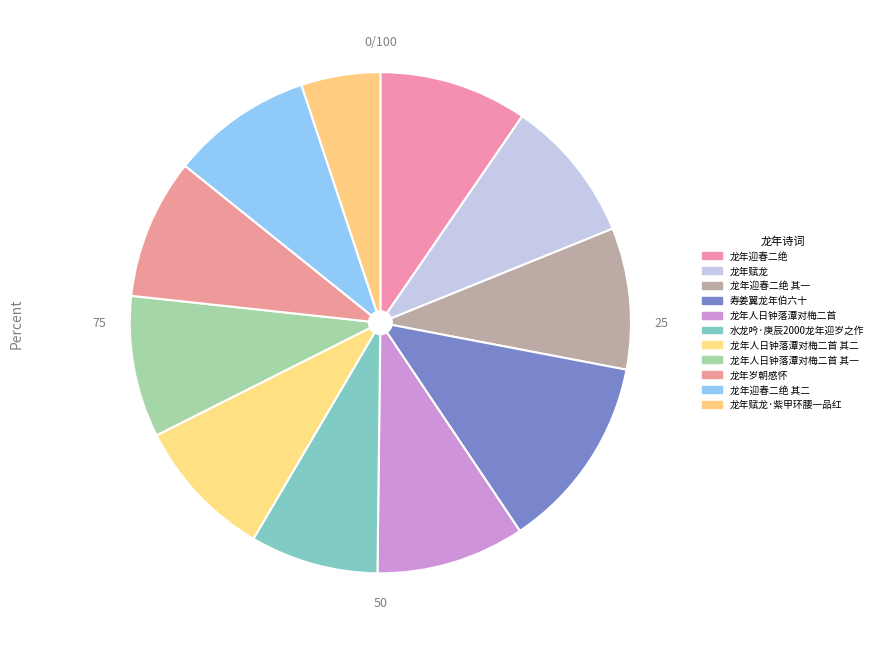

How many segments does this pie chart have?

11